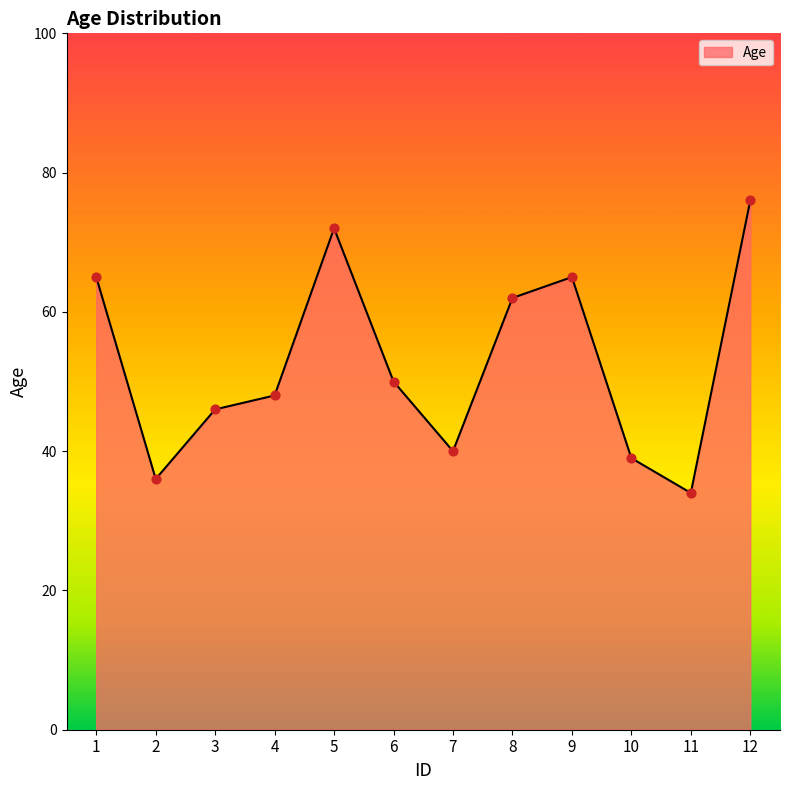

What is the change in value from 2 to 8?

+26